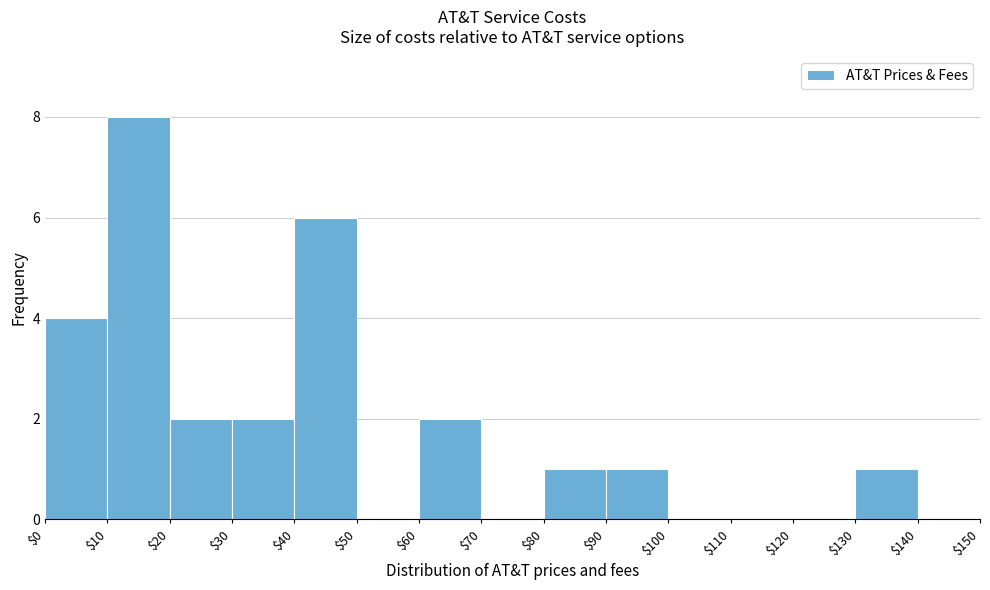

Reading left to right, list every bar in this chart as the range it spans on the x-axis followed by its height. The values are not printed on the chart, so give them approximately, as read against the axis.

$0 to $10: 4
$10 to $20: 8
$20 to $30: 2
$30 to $40: 2
$40 to $50: 6
$50 to $60: 0
$60 to $70: 2
$70 to $80: 0
$80 to $90: 1
$90 to $100: 1
$100 to $110: 0
$110 to $120: 0
$120 to $130: 0
$130 to $140: 1
$140 to $150: 0